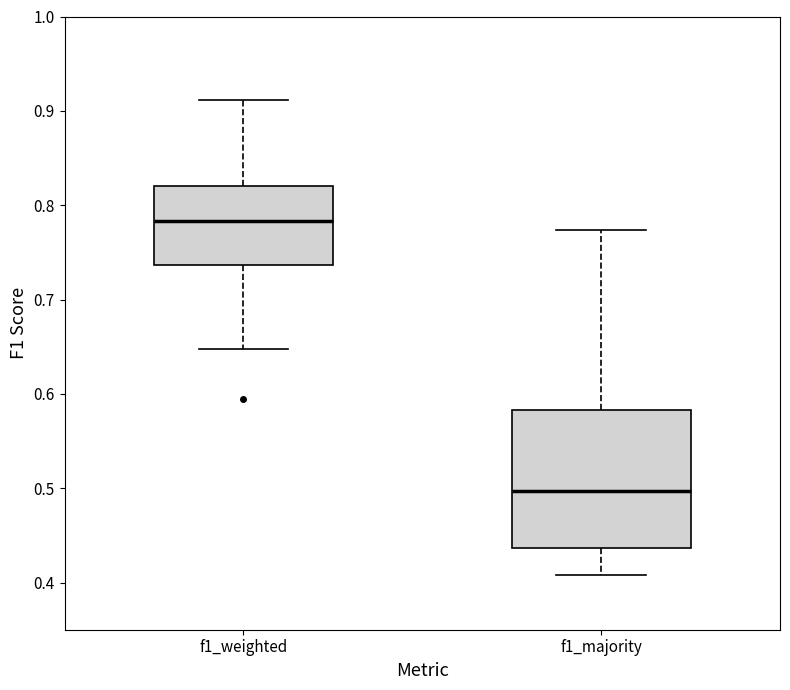

Reading left to right, transcribe this box plot: for each box, give where its median line is, the range the box spans, and where its two whiskers end, as read against the y-axis. The values are not printed on the chart, so give them approximately, as read against the axis.

f1_weighted: median 0.78, box 0.74 to 0.82, whiskers 0.65 to 0.91
f1_majority: median 0.50, box 0.44 to 0.58, whiskers 0.41 to 0.77